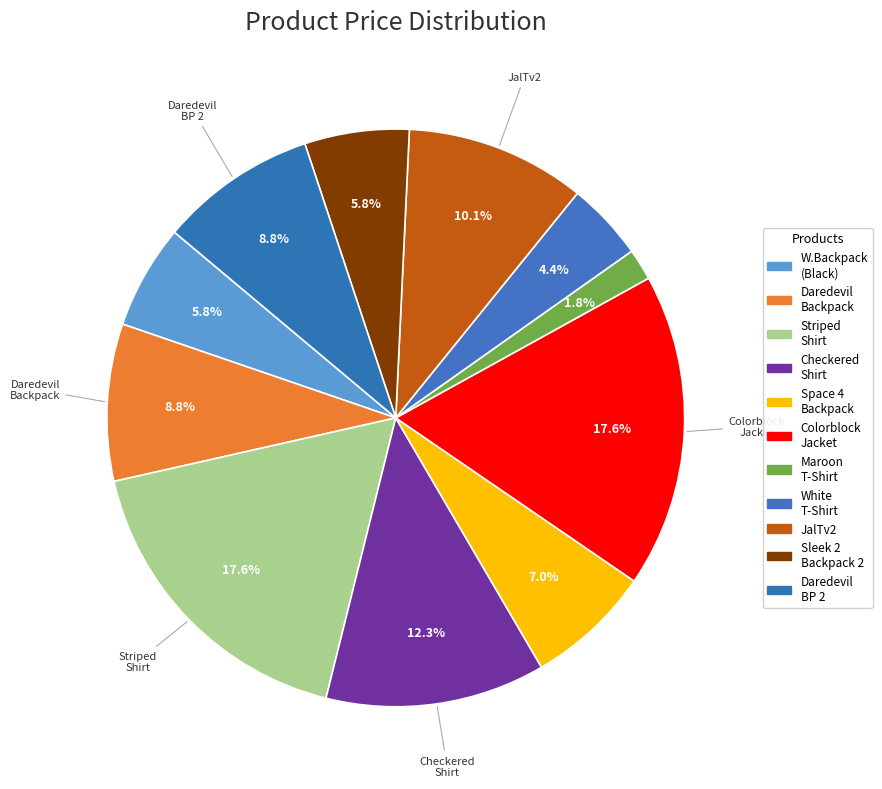

How many segments does this pie chart have?

11